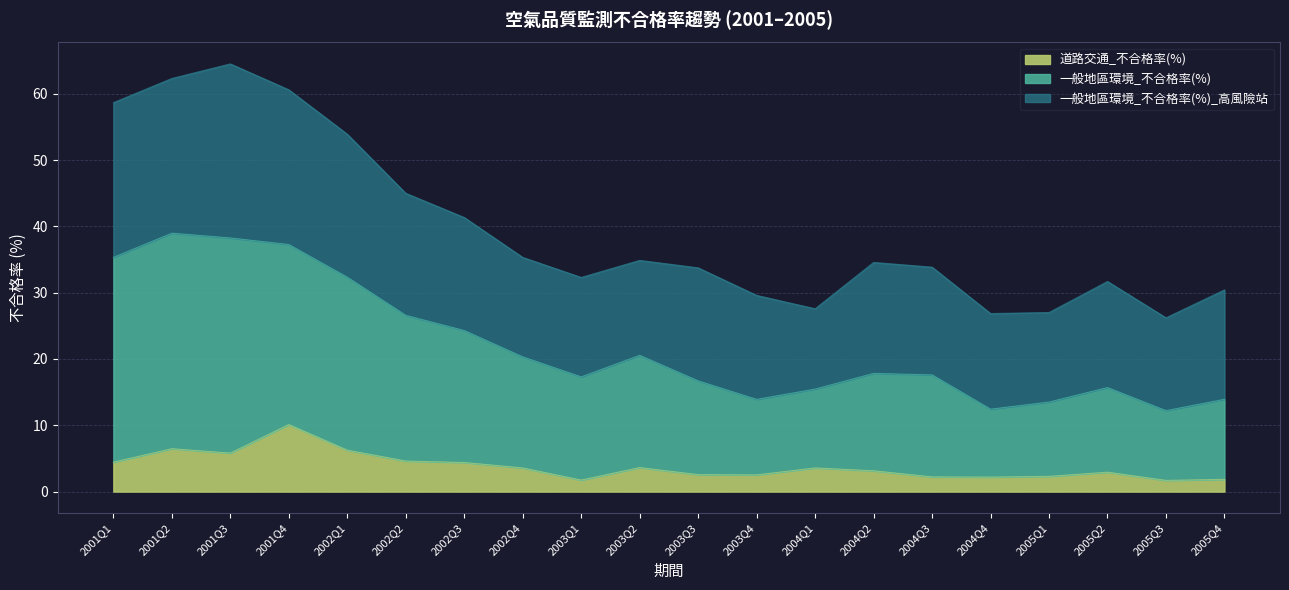

True or false: 一般地區環境_不合格率(%) and 道路交通_不合格率(%) intersect in this chart.

False